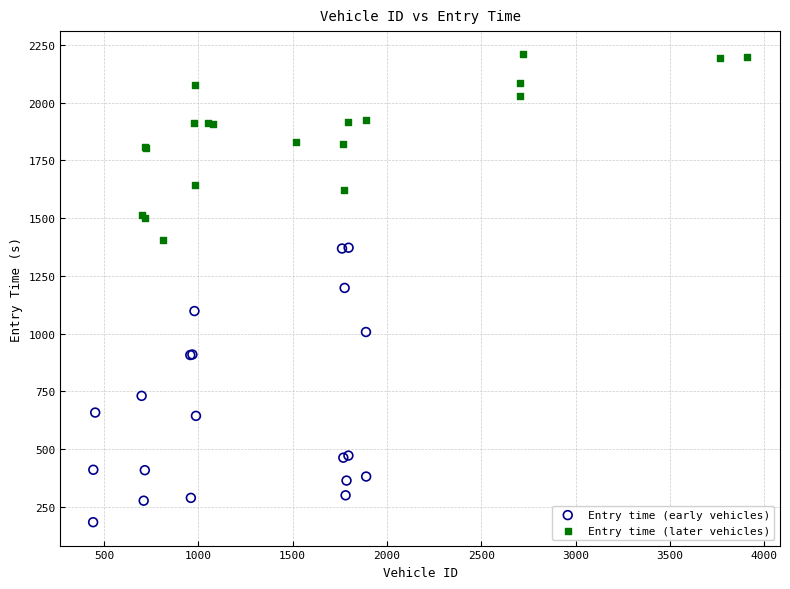

Which series has the widest spread of Y values?

Entry time (early vehicles)